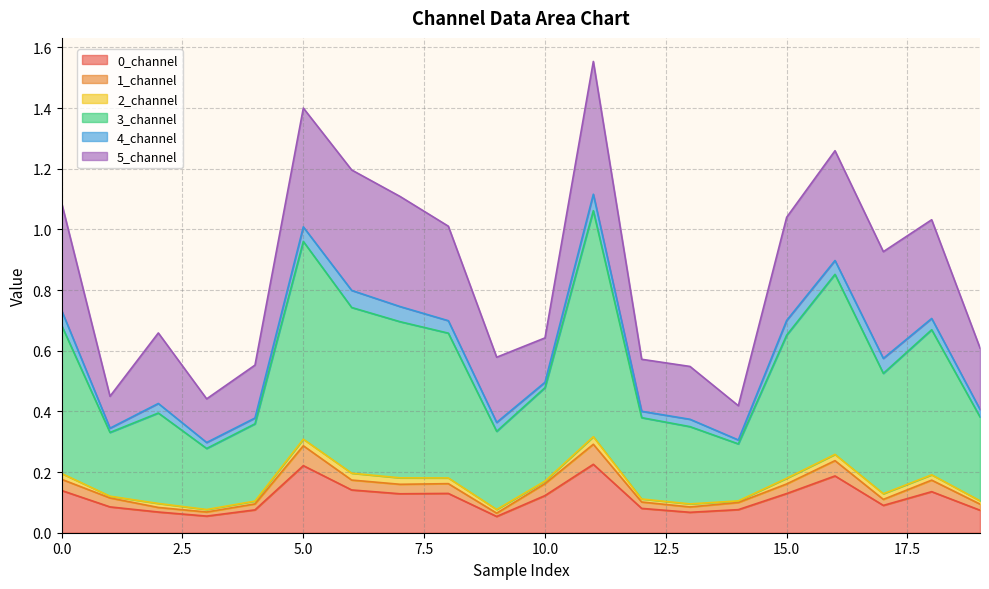

Which series has the largest total across all categories?

3_channel